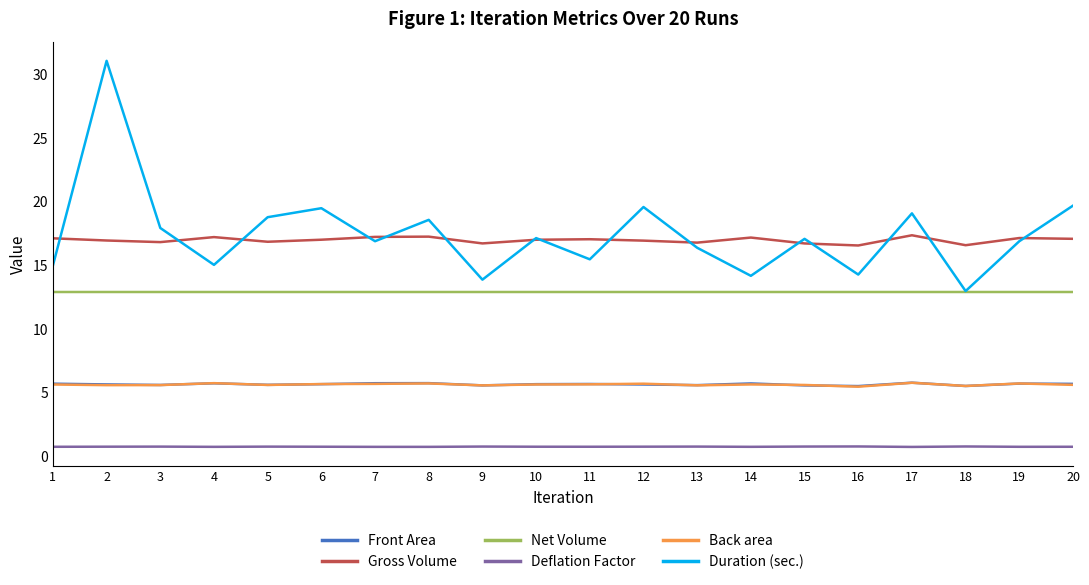

Which series changed the most between 2 and 16?

Duration (sec.)